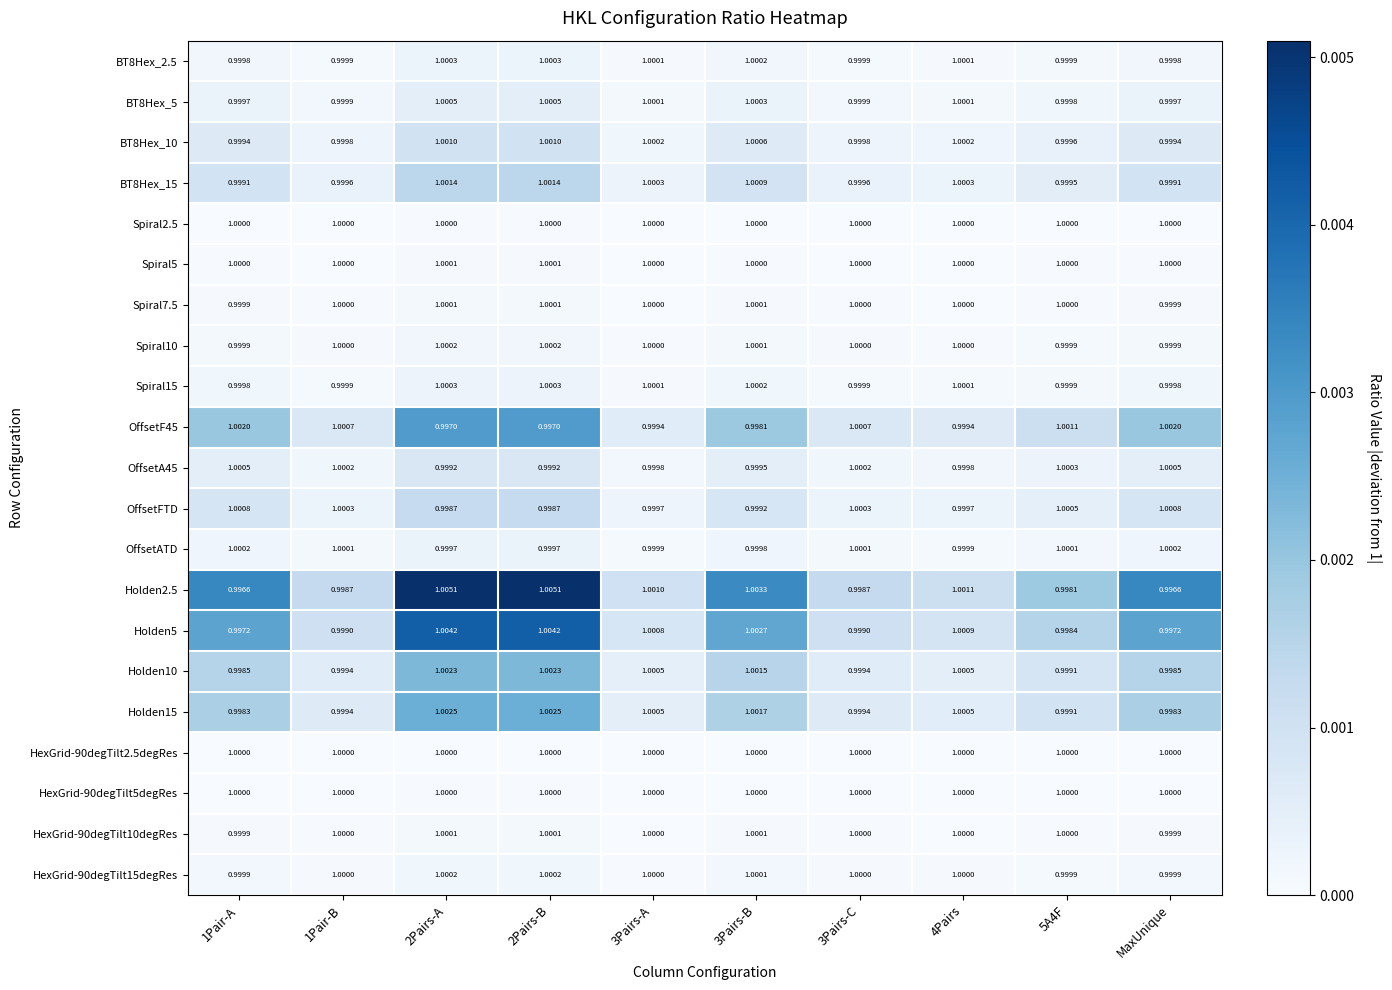

Is the value of BT8Hex_15 at 3Pairs-A greater than the value of HexGrid-90degTilt15degRes at MaxUnique?

Yes